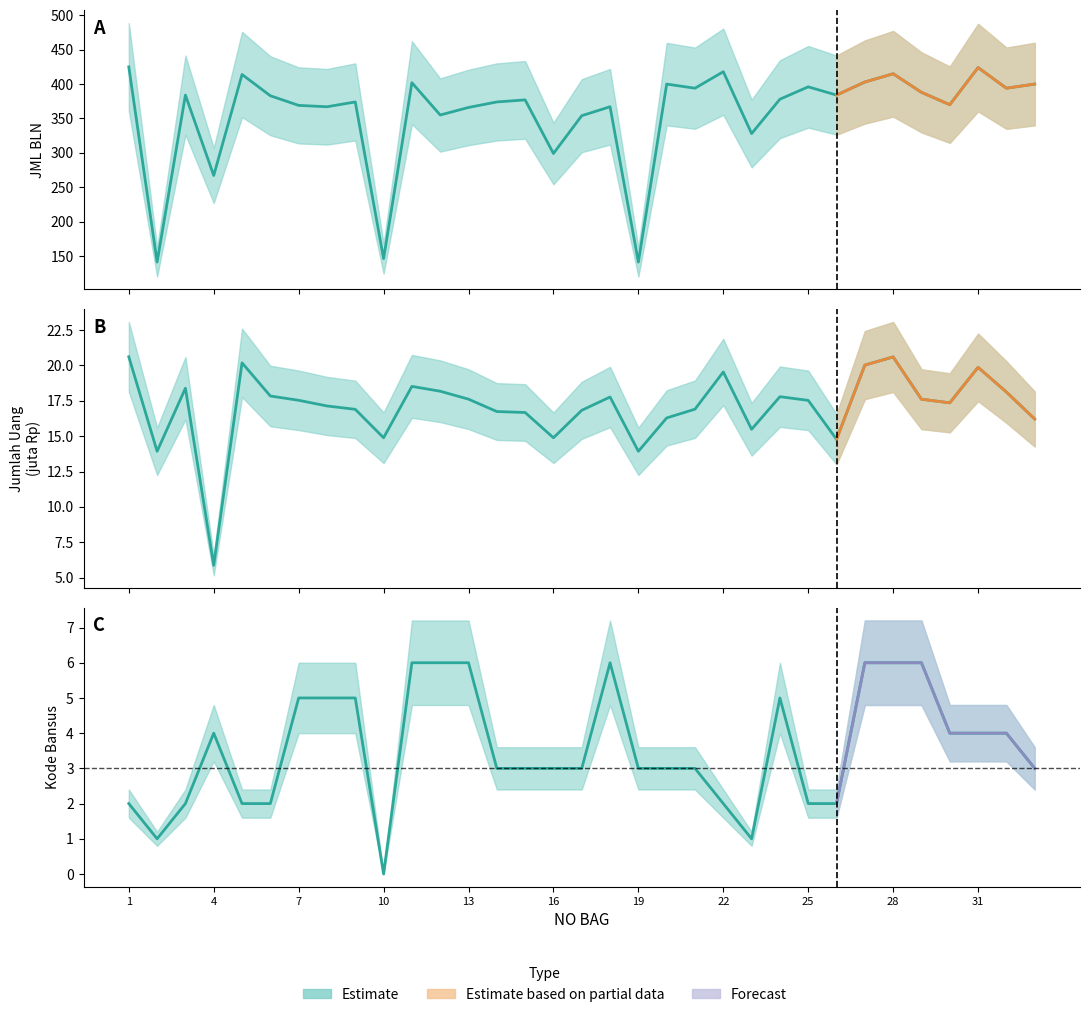

Is this an area chart (filled region under the line)?

No